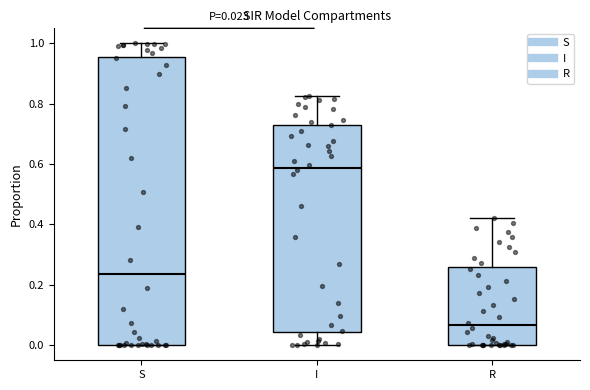

Which box's median line is the lowest?

R